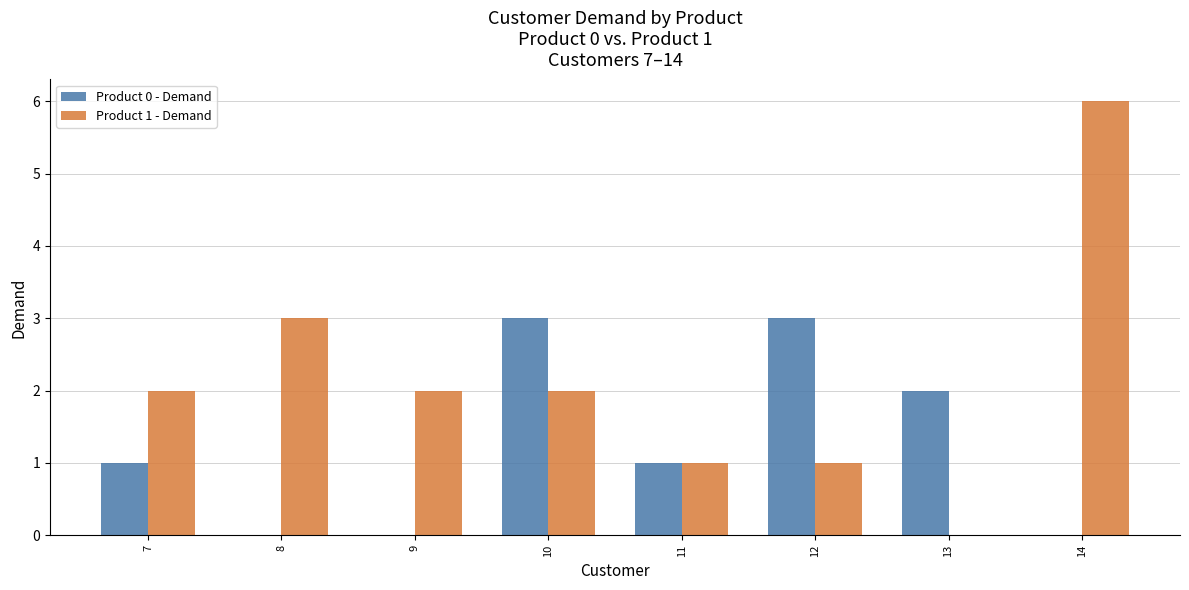

What is the difference between the Product 0 - Demand values at 11 and 10?

2